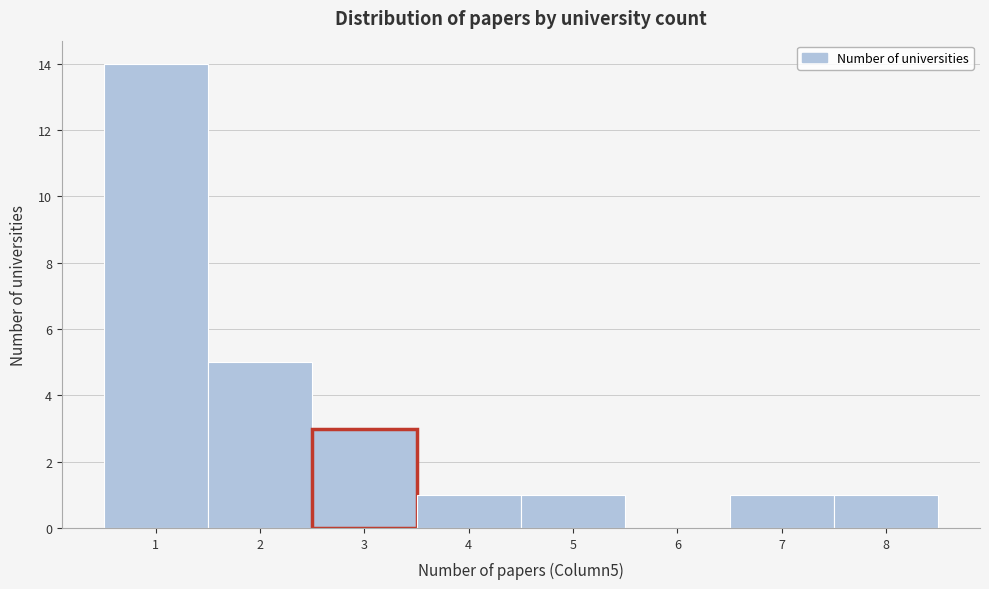

Over which range of the x-axis is the bar tallest?

0.5 to 1.5